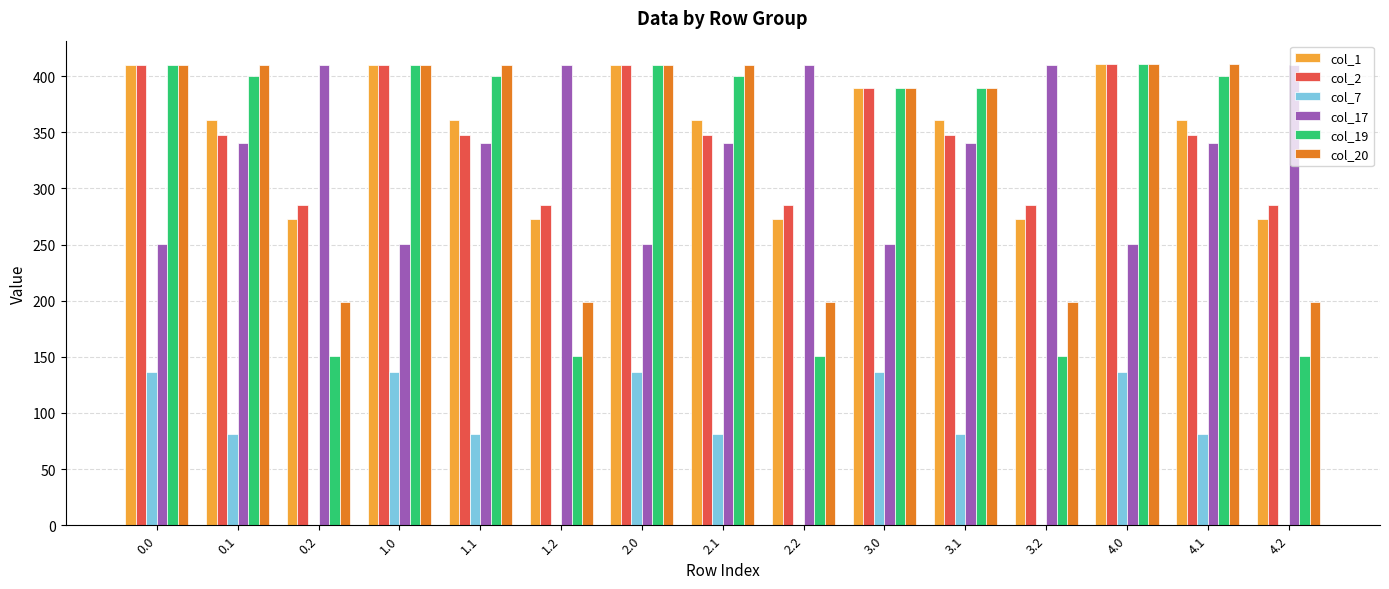

What is the sum of all col_1 values?

5199.1